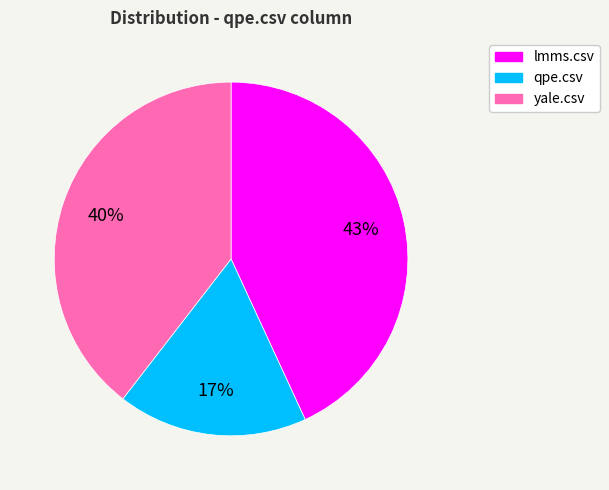

Rank the categories by value from highest to lowest.

lmms.csv, yale.csv, qpe.csv